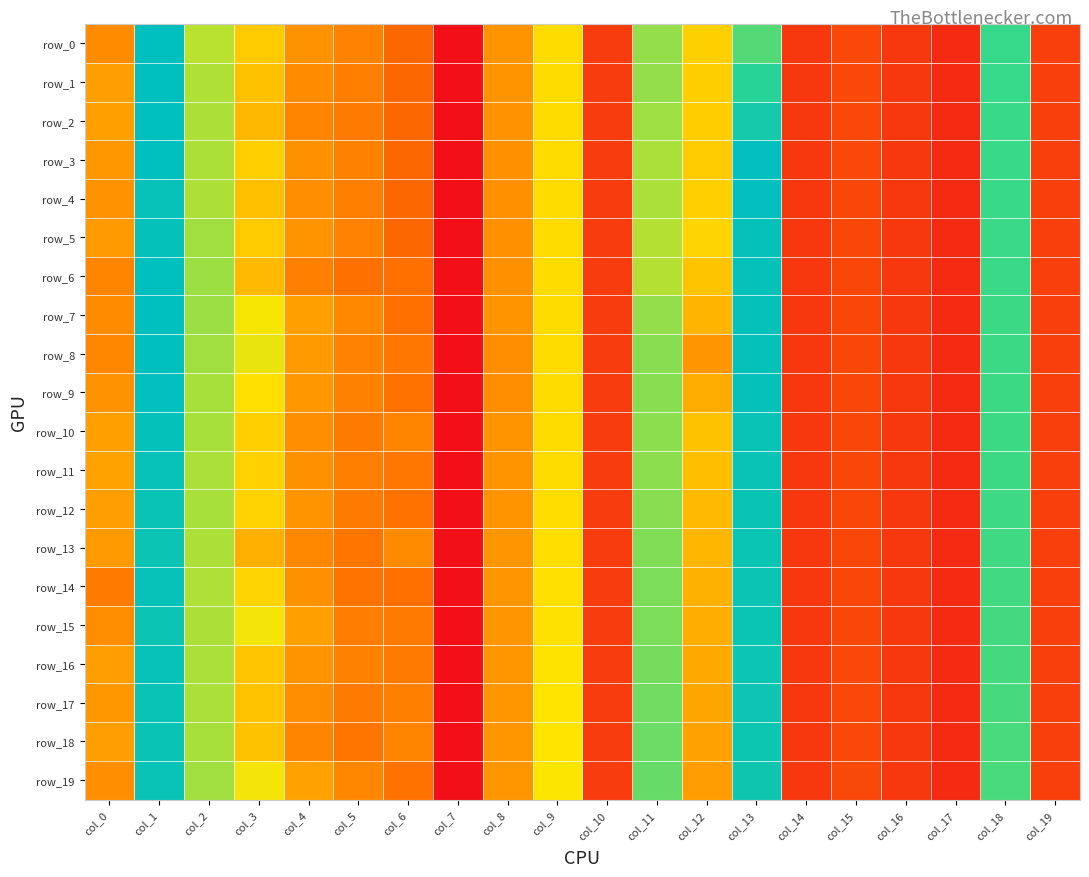

Rank the categories by row_12 value from lowest to highest.

col_7, col_17, col_16, col_14, col_10, col_19, col_15, col_6, col_5, col_4, col_8, col_0, col_12, col_3, col_9, col_2, col_11, col_18, col_13, col_1